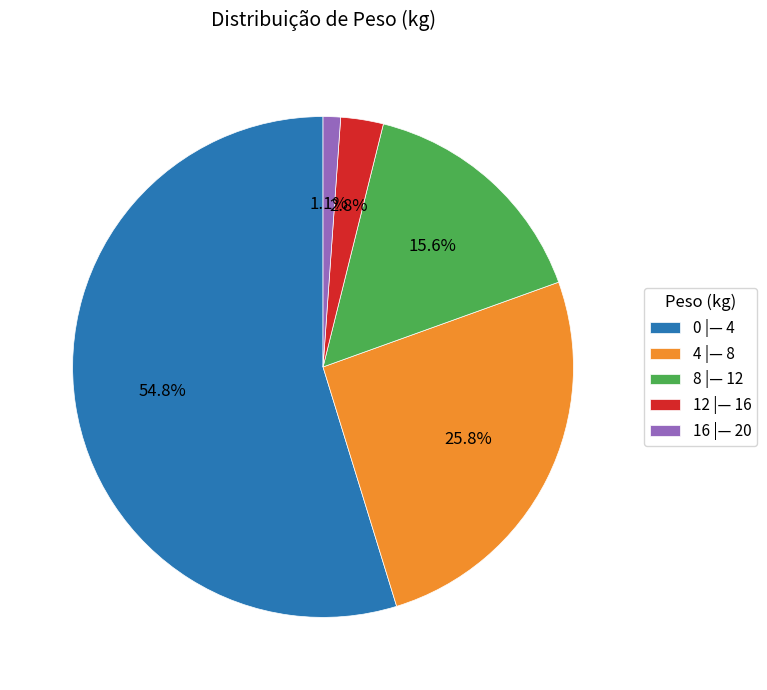

Is the sum of 0 |— 4 and 8 |— 12 greater than half?

Yes